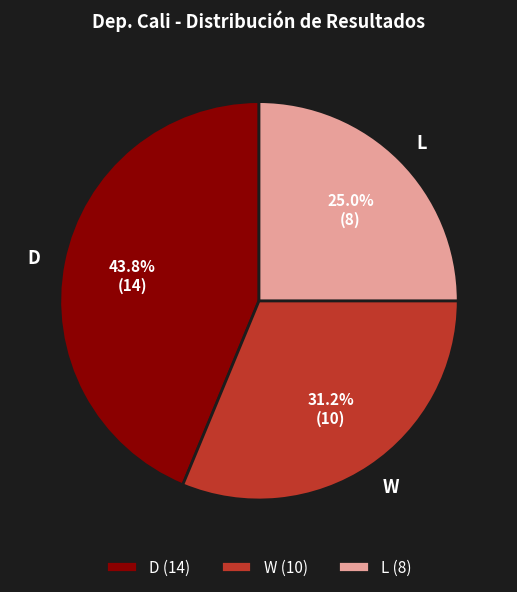

To the nearest percent, what percentage of the pie is D?

44%